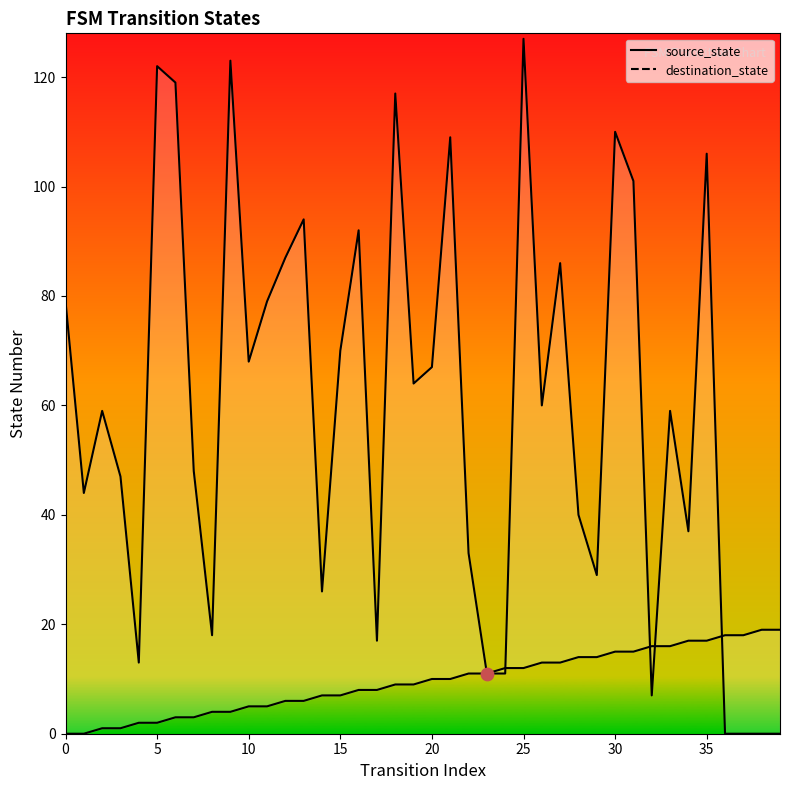

At how many categories does at least one series exceed 118?

4